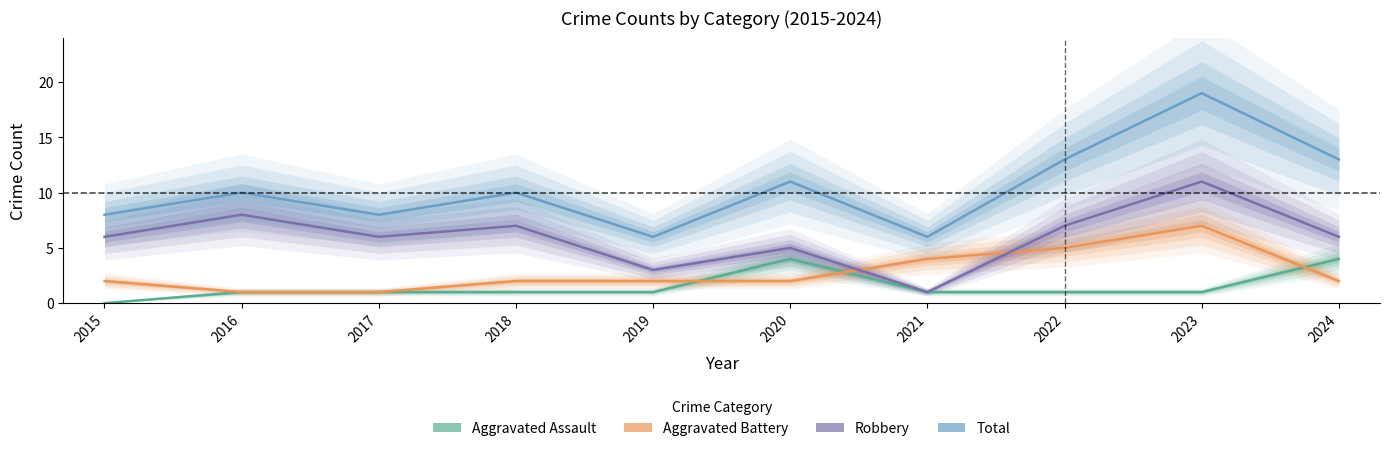

Reading left to right, list all the values displayed in this chart.

Aggravated Assault: 0	1	1	1	1	4	1	1	1	4
Aggravated Battery: 2	1	1	2	2	2	4	5	7	2
Robbery: 6	8	6	7	3	5	1	7	11	6
Total: 8	10	8	10	6	11	6	13	19	13